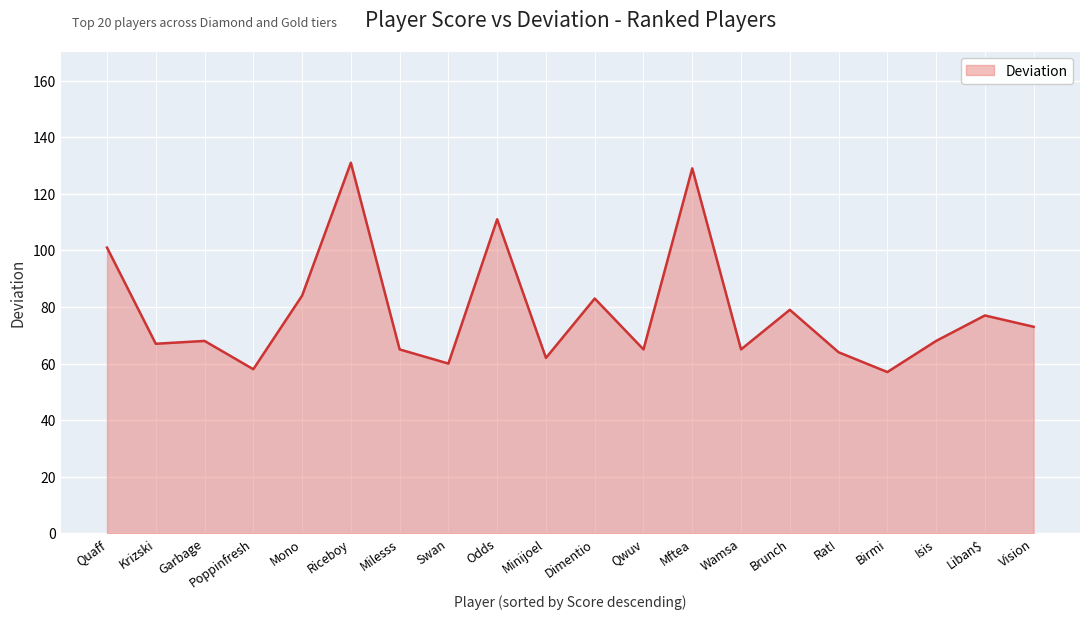

How many lines are shown in the chart?

1